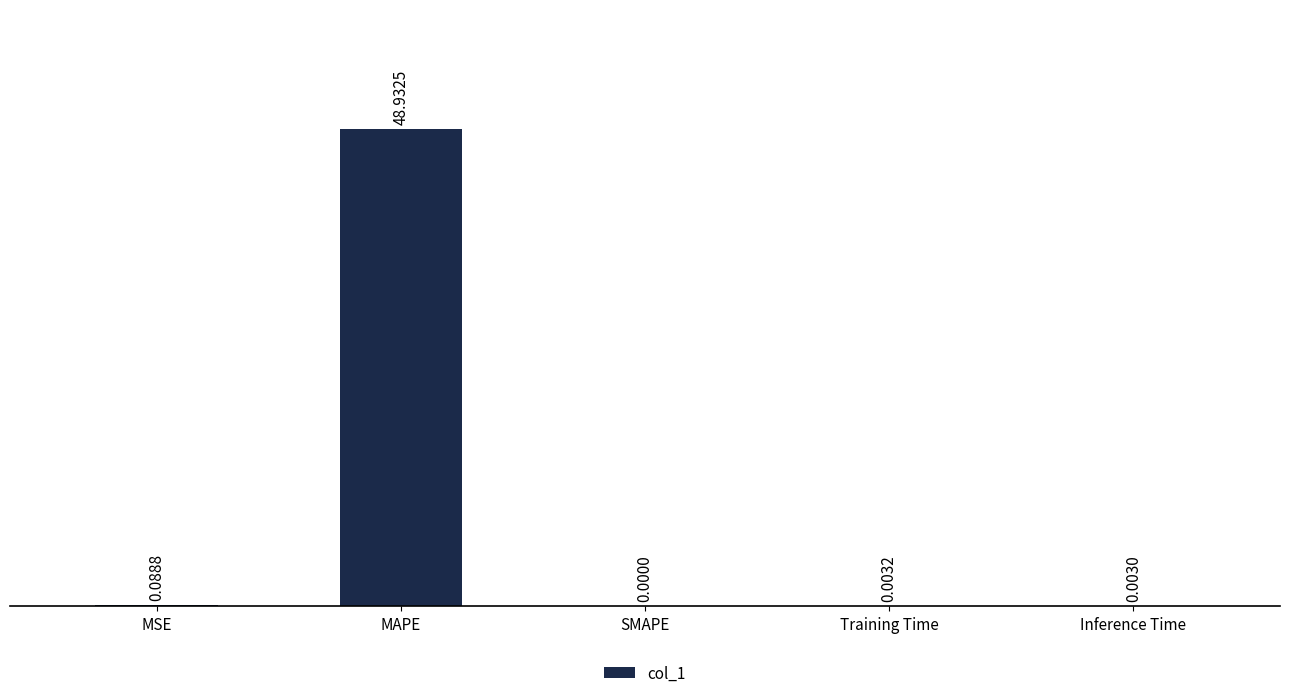

Which label corresponds to the largest value in the chart?

MAPE